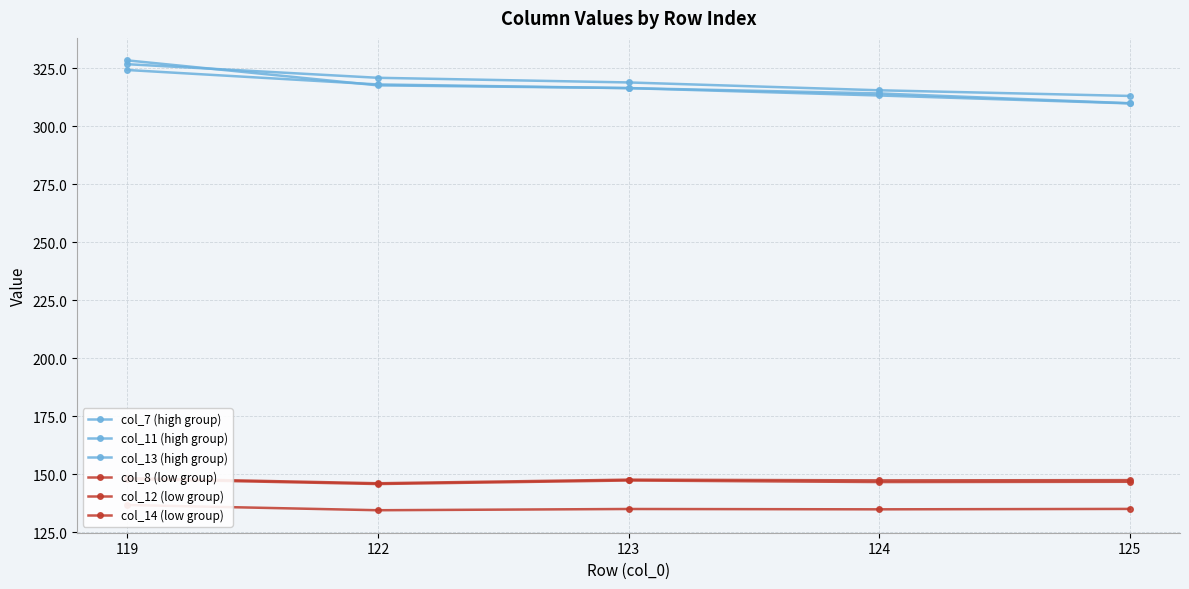

How many categories are shown in the chart?

5